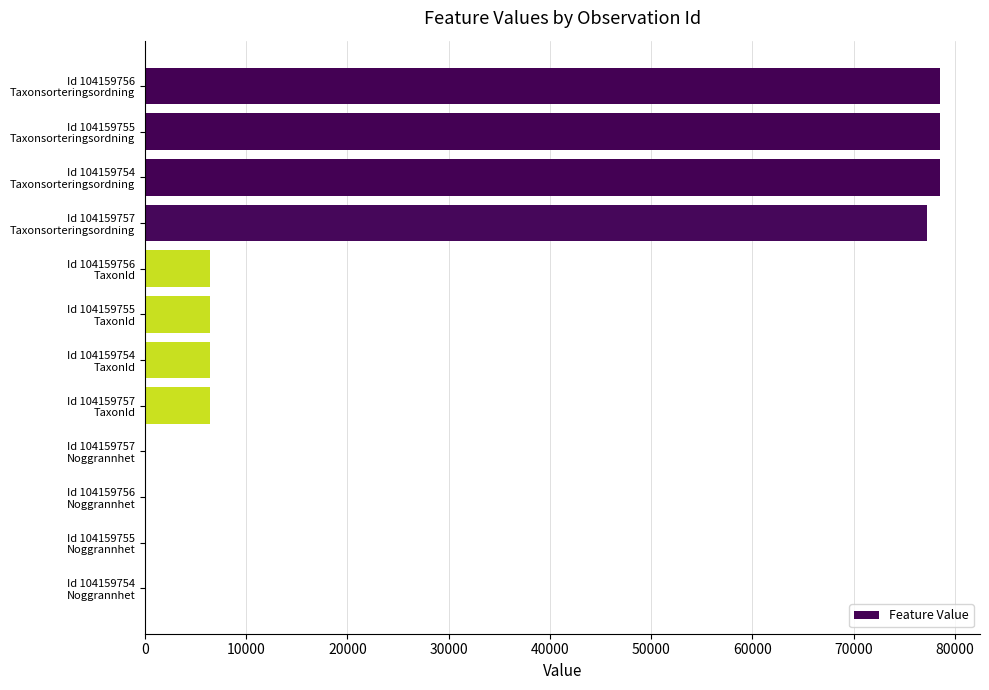

What is the sum of all values?

338825